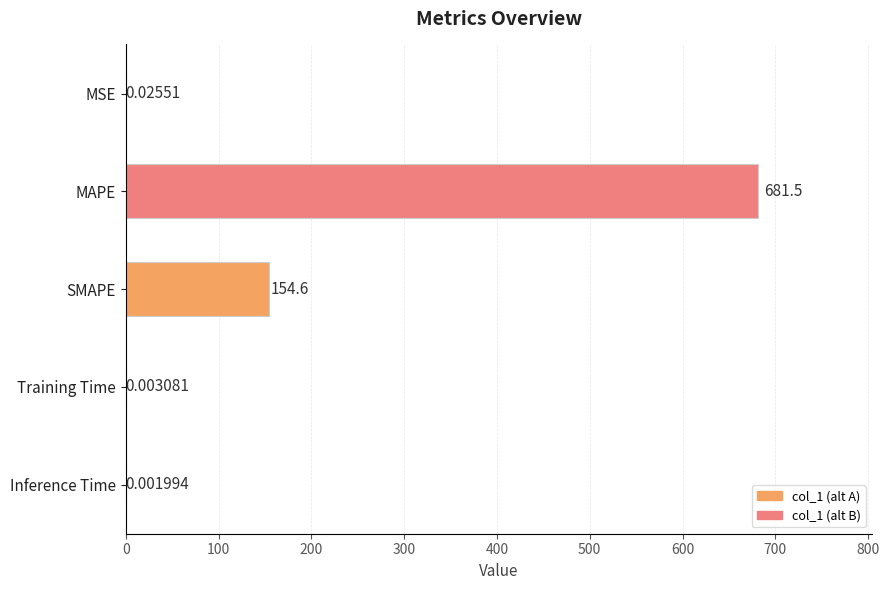

What is the change in value from SMAPE to Inference Time?

-154.6